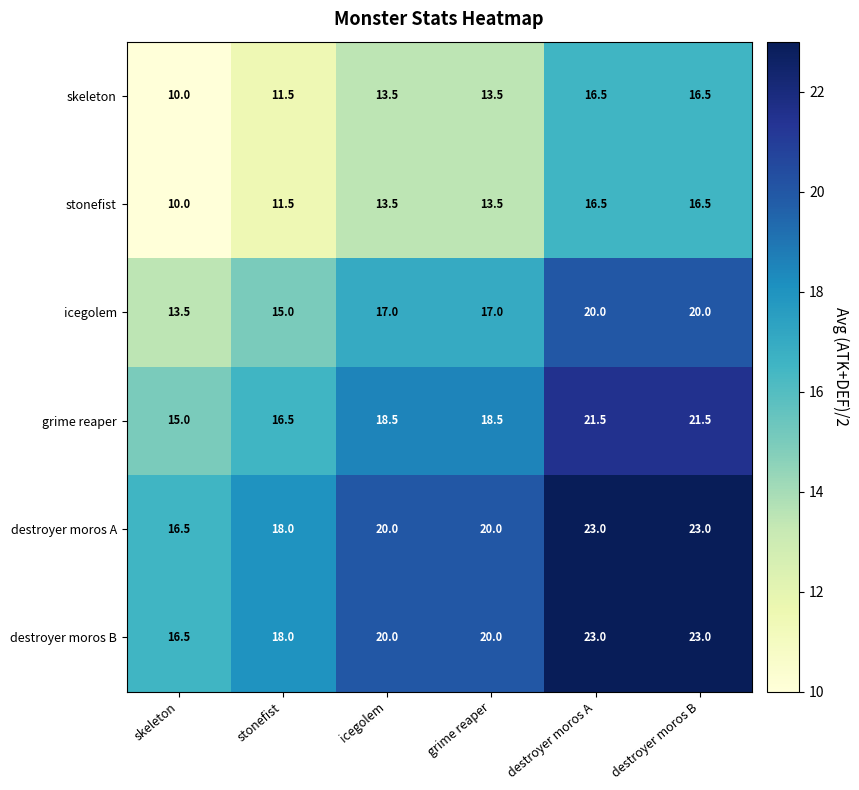

Is it true that skeleton equals 16.4 at stonefist?

False